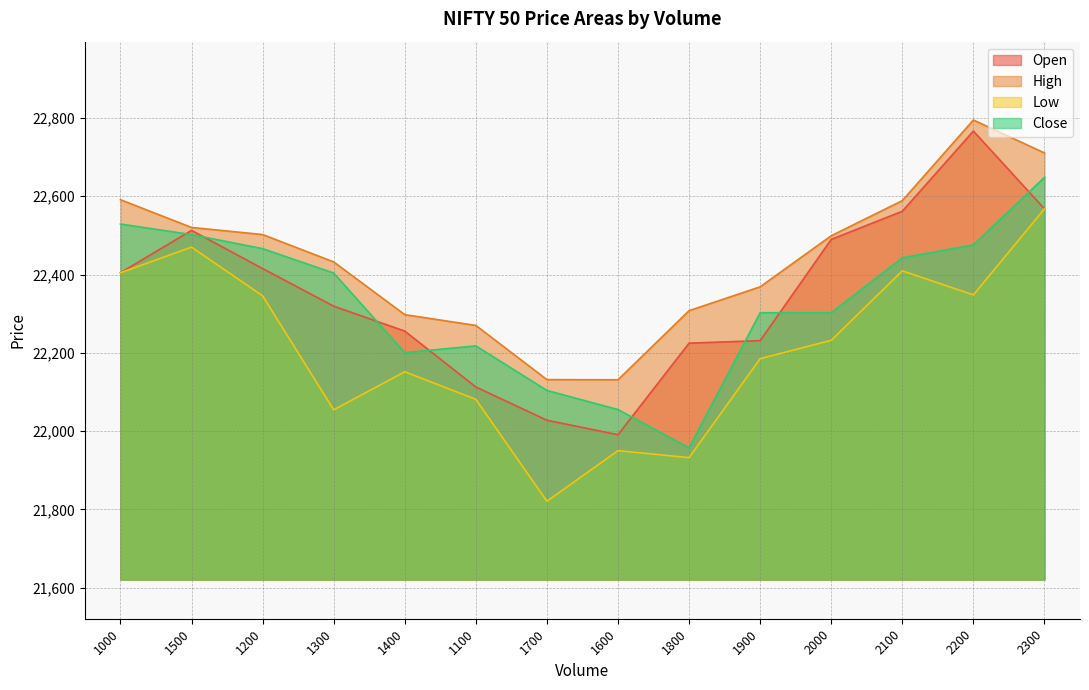

What value does the Low series have at 1800?

21932.4